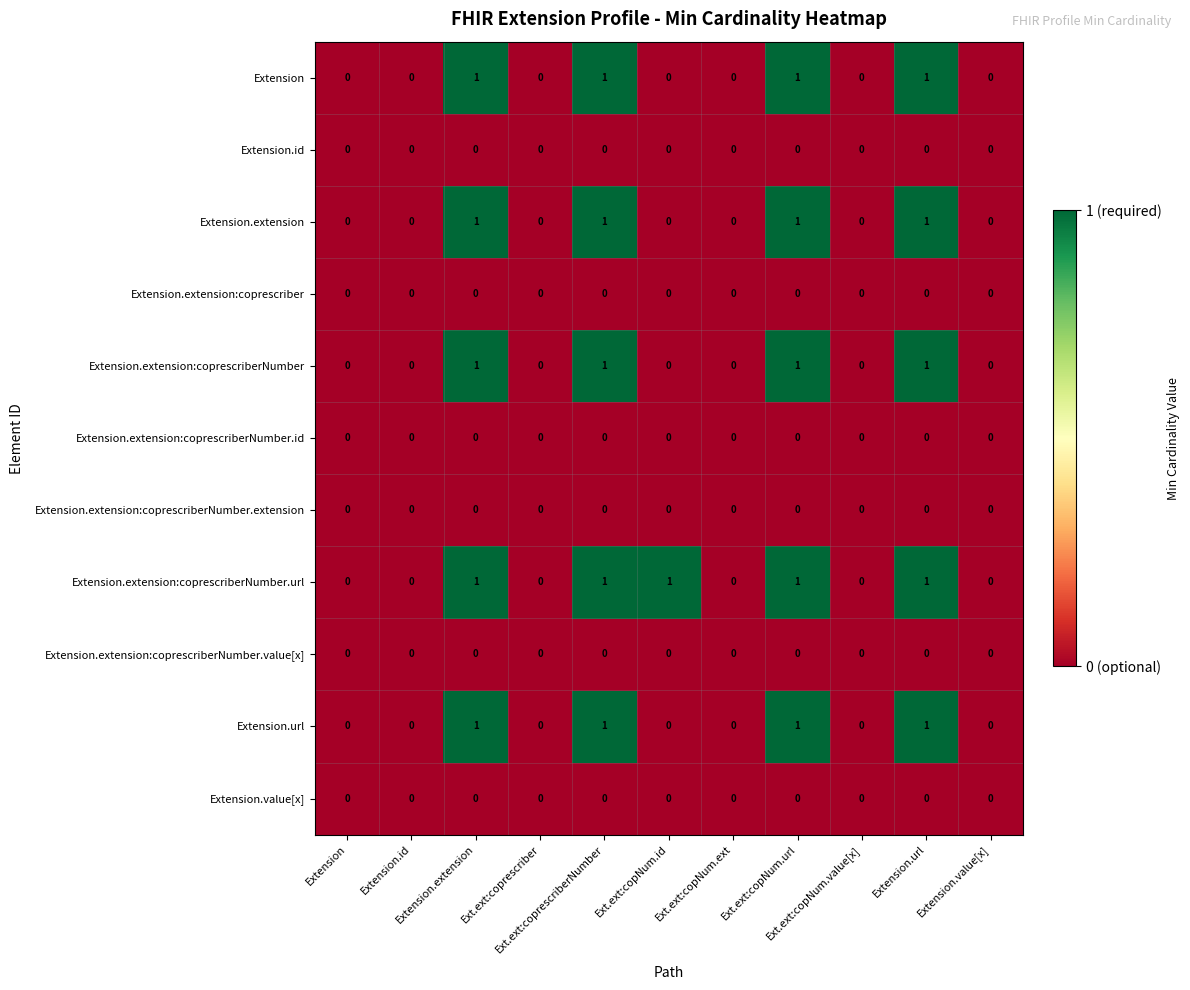

Which series changed the most between Extension and Extension.url?

Extension